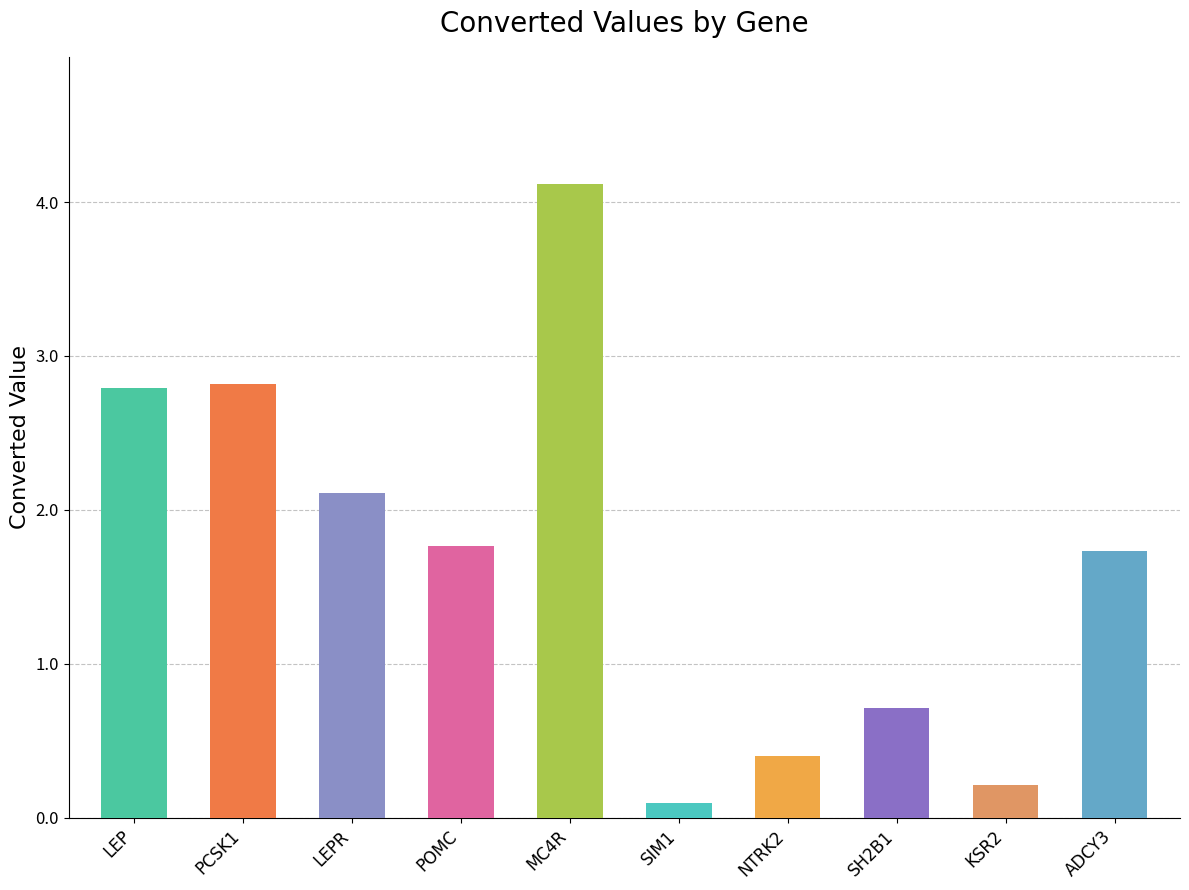

What is the difference between the maximum and minimum values?

4.0